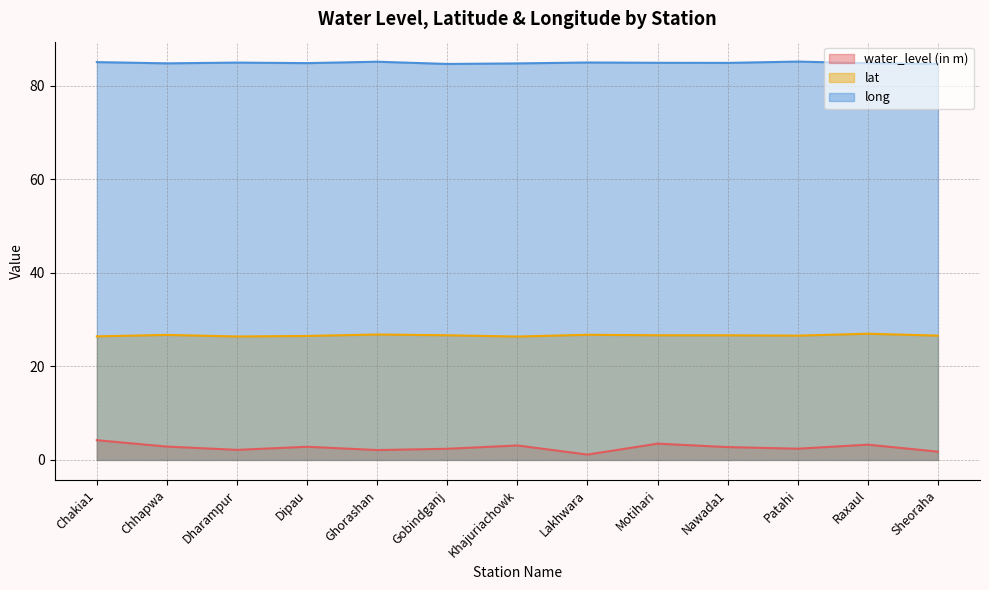

True or false: water_level (in m) and lat intersect in this chart.

False